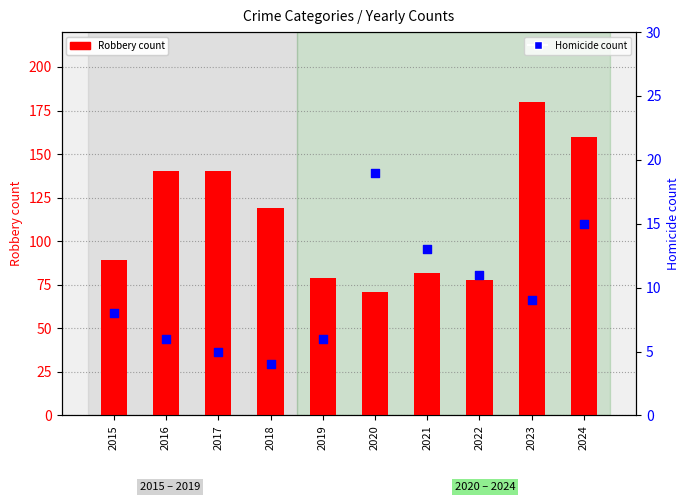

Which series has the largest total across all categories?

Robbery (primary)